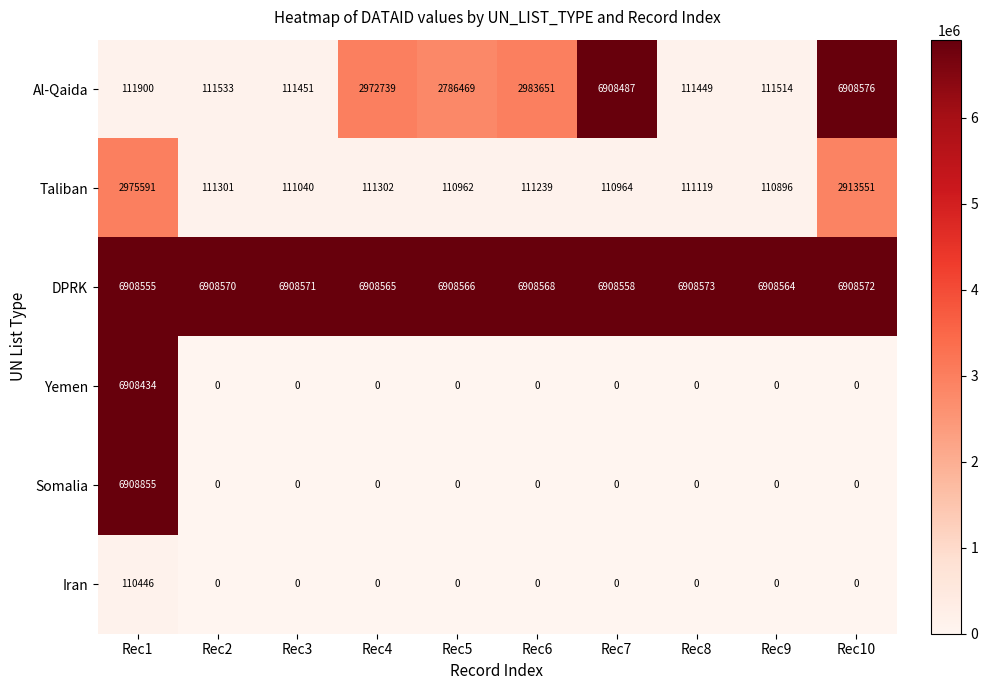

At which category is the sum across all series the highest?

Rec1